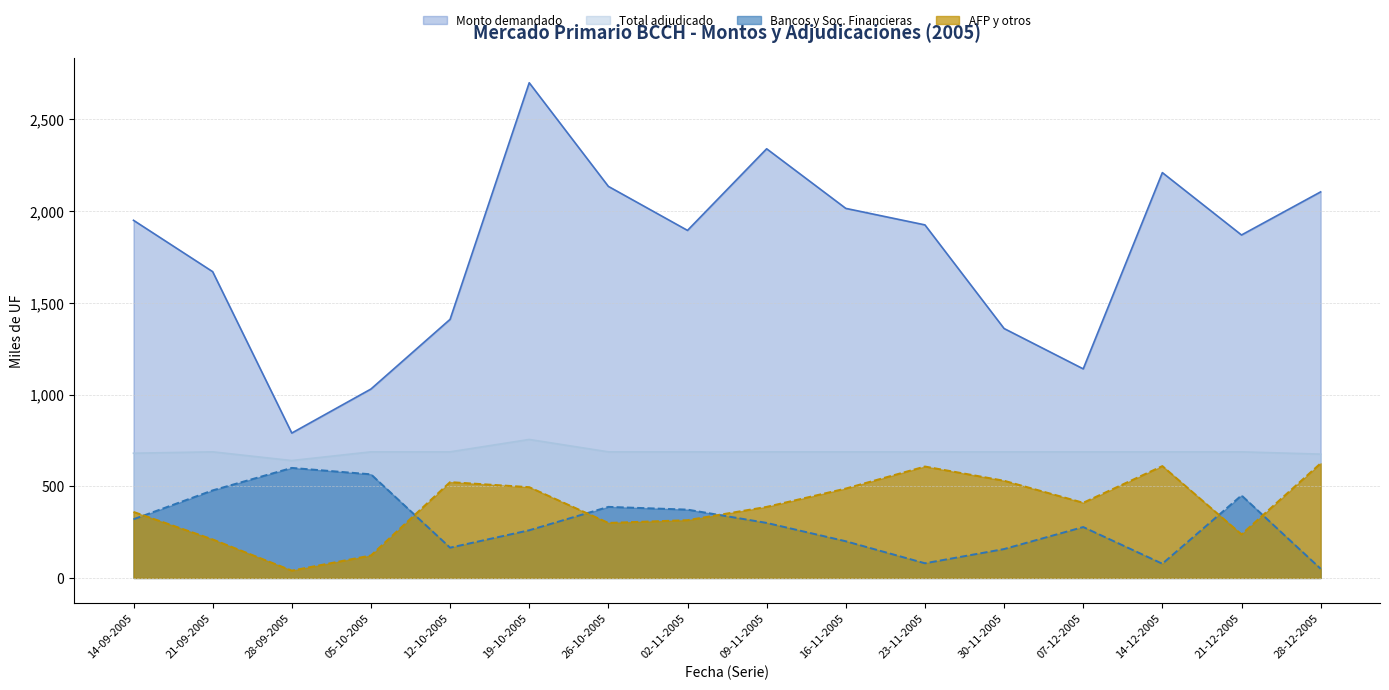

What position from the left is 14-09-2005?

1